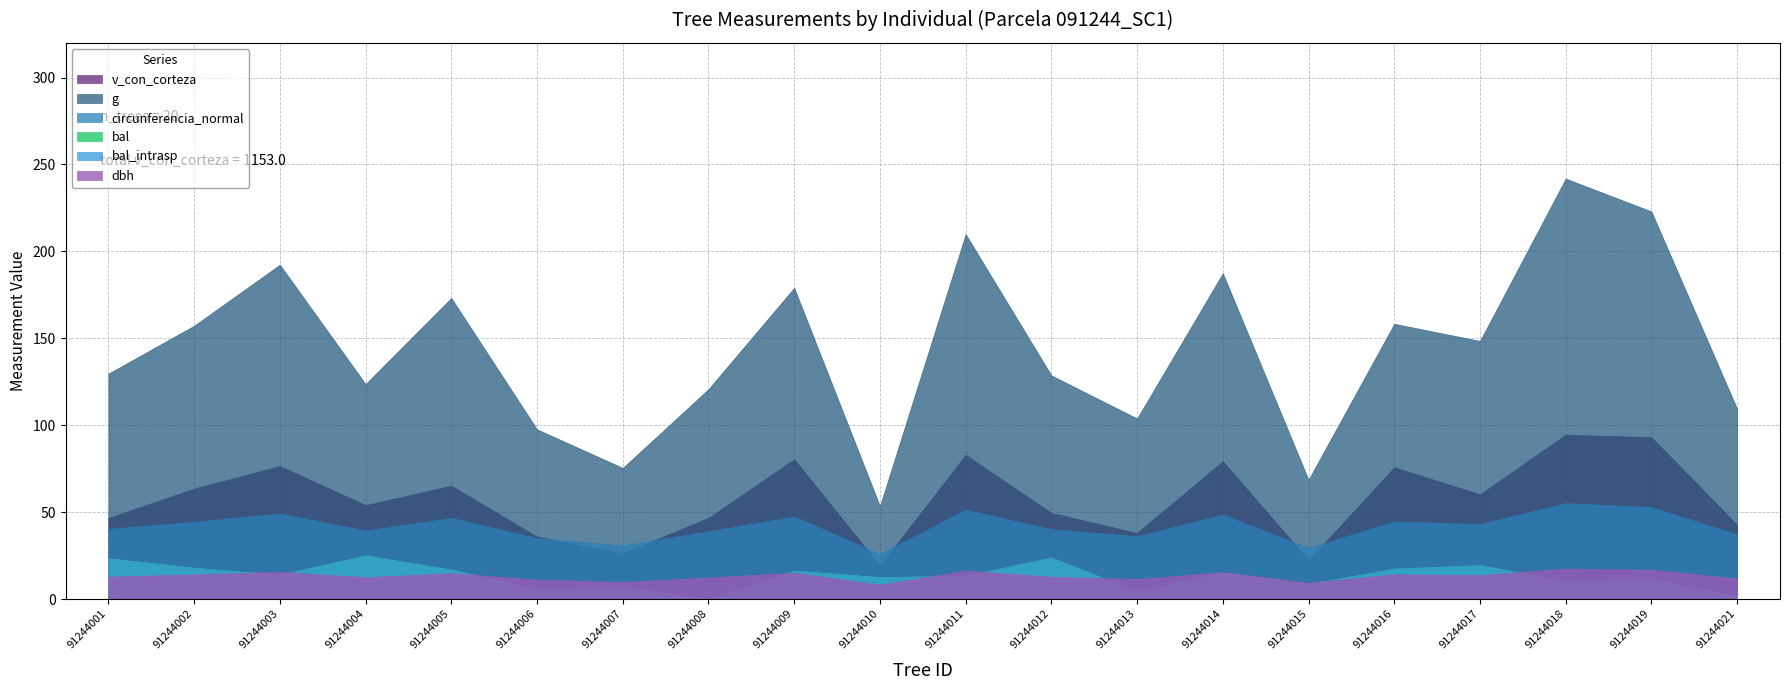

List the series in order of their peak value, lowest first.

dbh, bal, bal_intrasp, circunferencia_normal, v_con_corteza, g